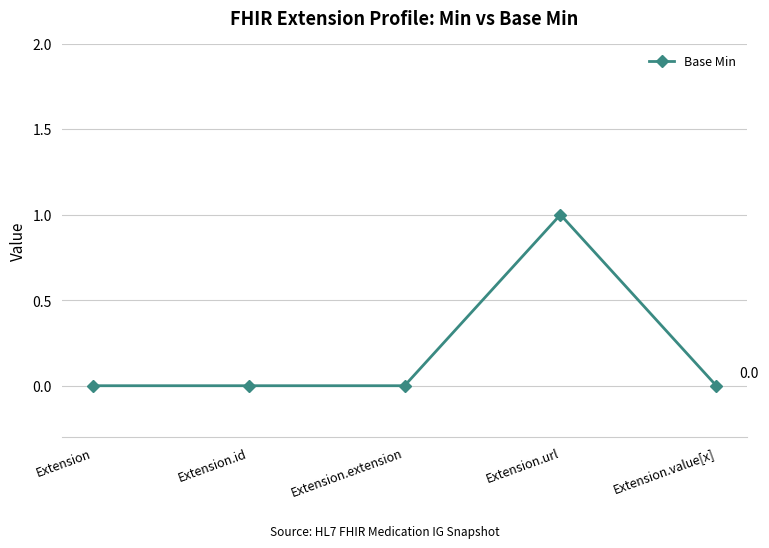

Is this an area chart (filled region under the line)?

No